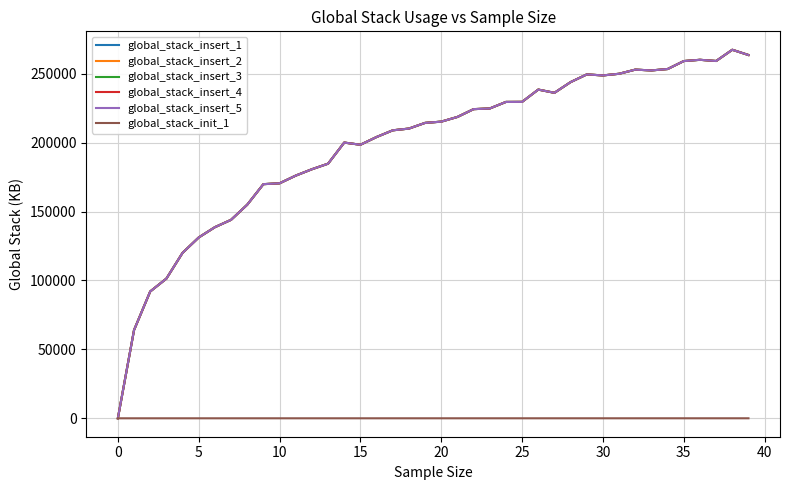

Which series has the largest range (max minus min)?

global_stack_insert_1